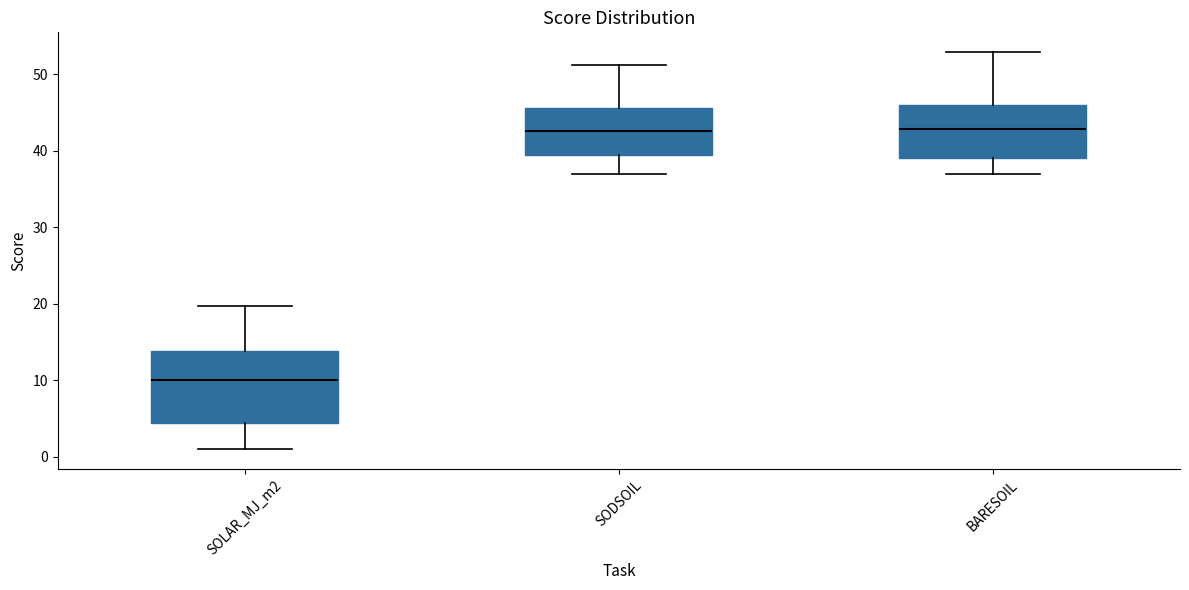

Which box has the lowest median line?

SOLAR_MJ_m2